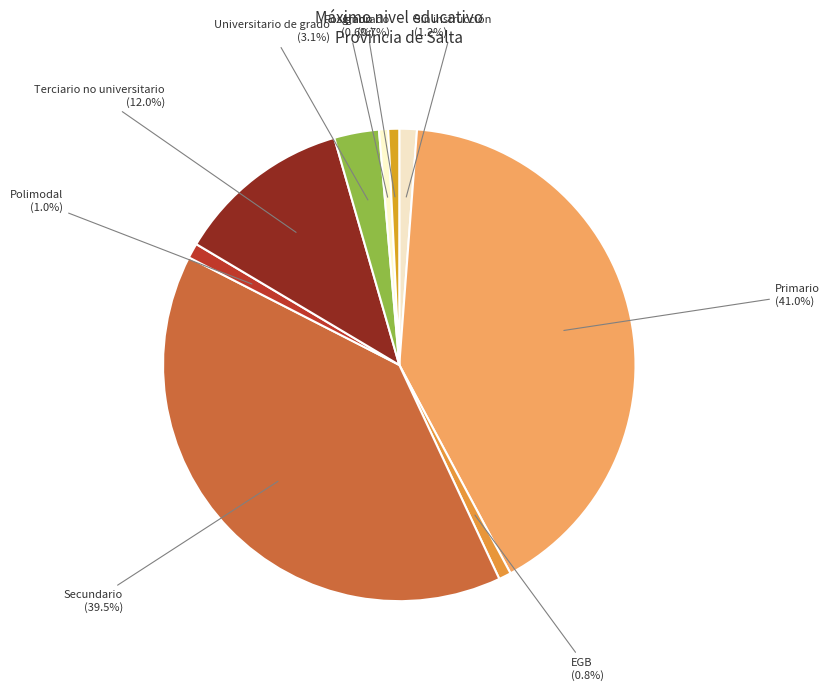

To the nearest percent, what is the difference between the Posgrado and Primario slice percentages?

40%